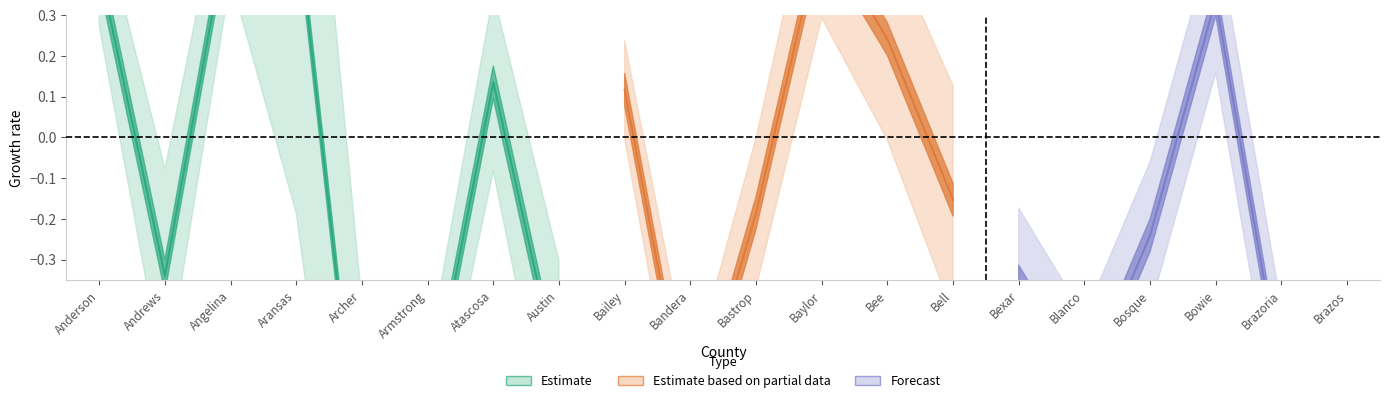

What is the spread (max minus min) of values at Aransas?

1.2